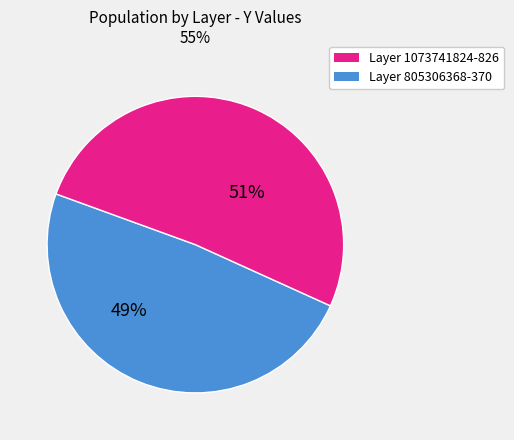

To the nearest percent, what is the average slice percentage?

50%